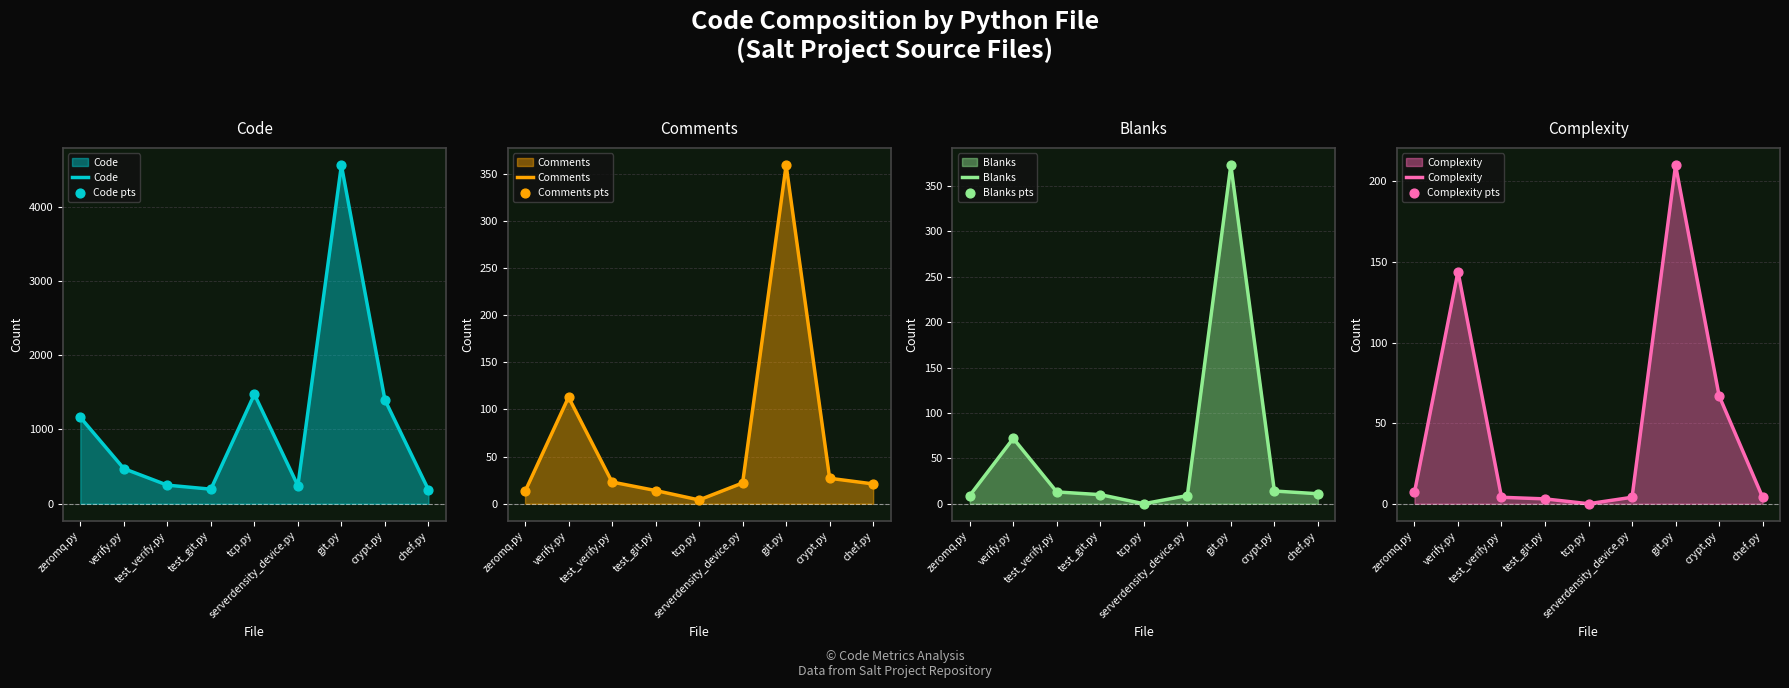

At which category is the sum across all series the highest?

git.py